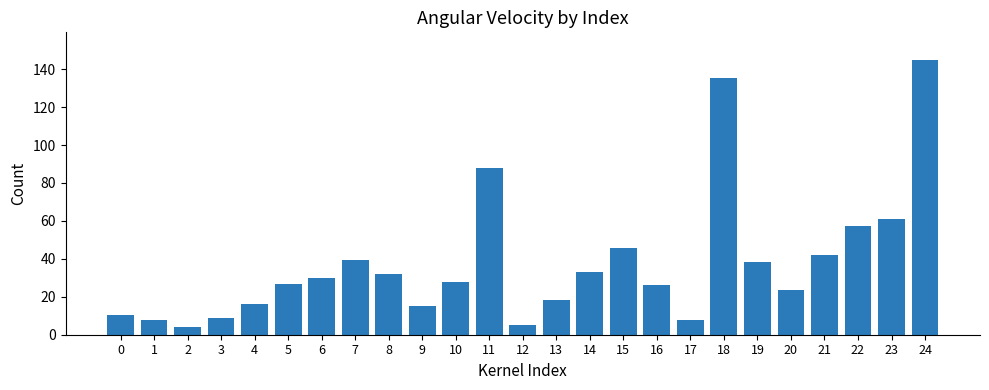

What value does the data have at 15?

45.9